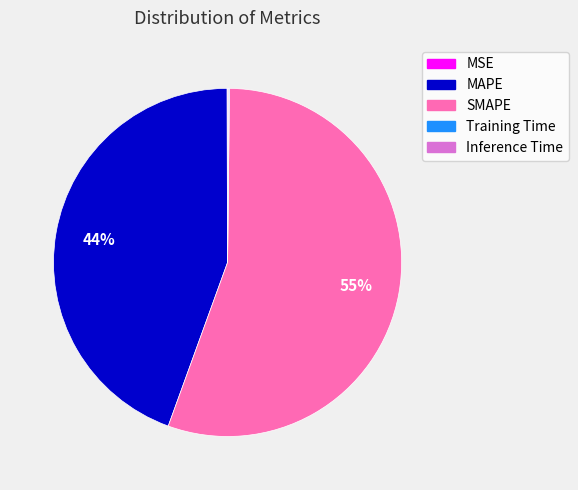

What is the largest slice in the pie chart?

SMAPE